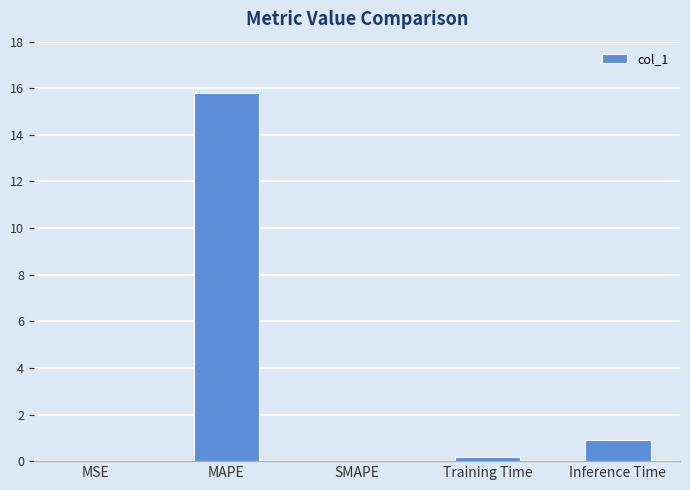

The value at SMAPE is 10.7. True or false?

False